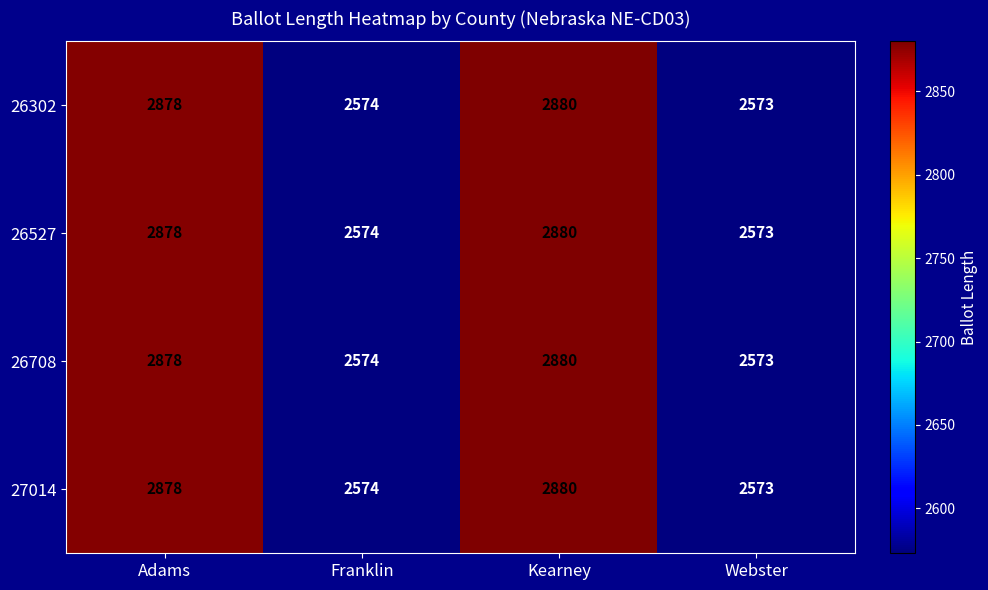

Is it true that 26708 equals 1330 at Kearney?

False